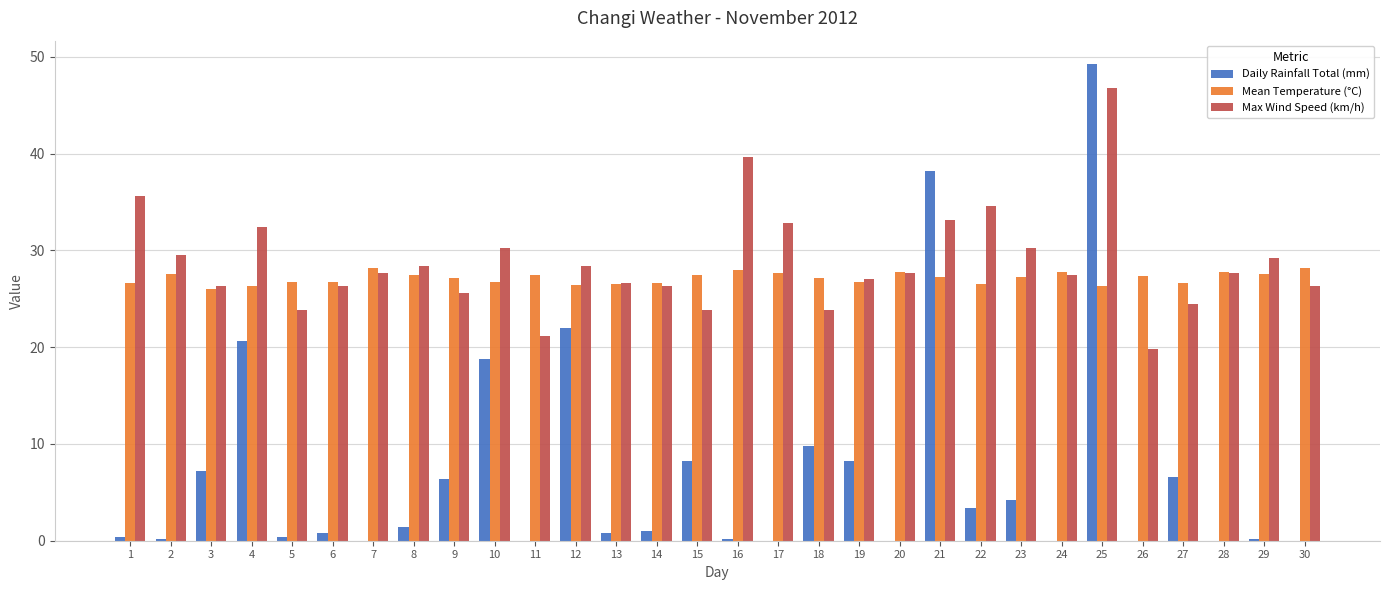

The value of Daily Rainfall Total (mm) at 19 is 11.4. True or false?

False